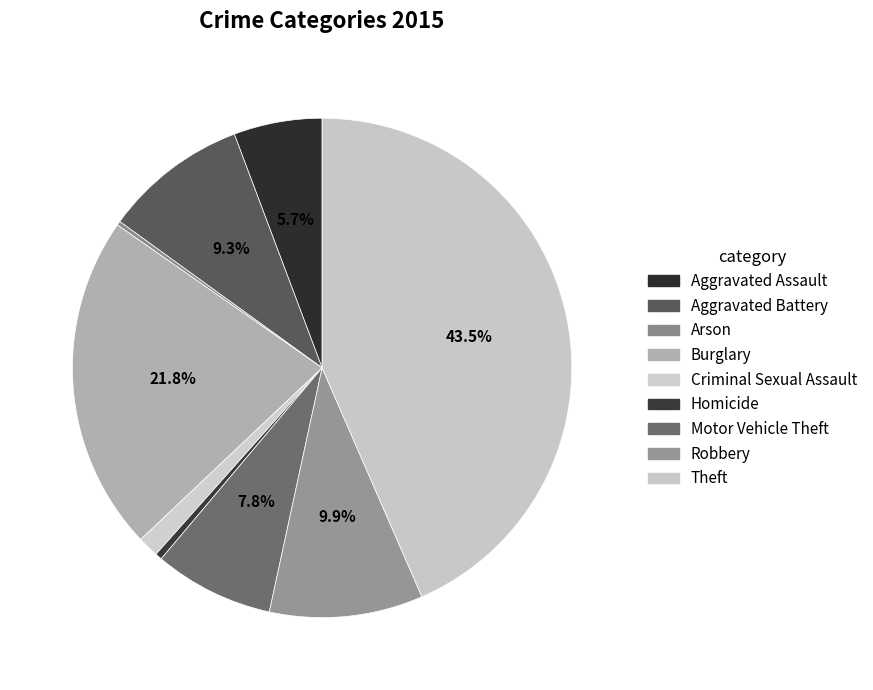

Rank the categories by value from highest to lowest.

Theft, Burglary, Robbery, Aggravated Battery, Motor Vehicle Theft, Aggravated Assault, Criminal Sexual Assault, Homicide, Arson